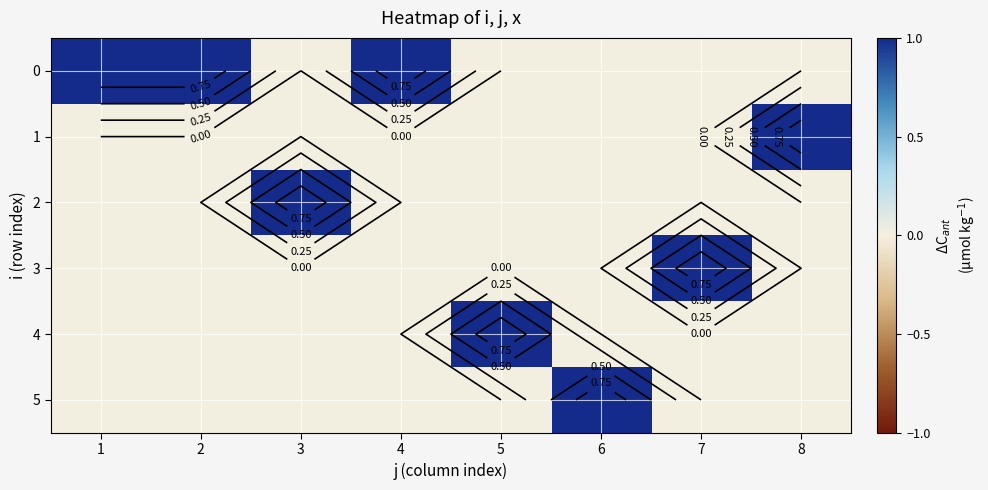

Where is 1 nearest to the value 0?

1